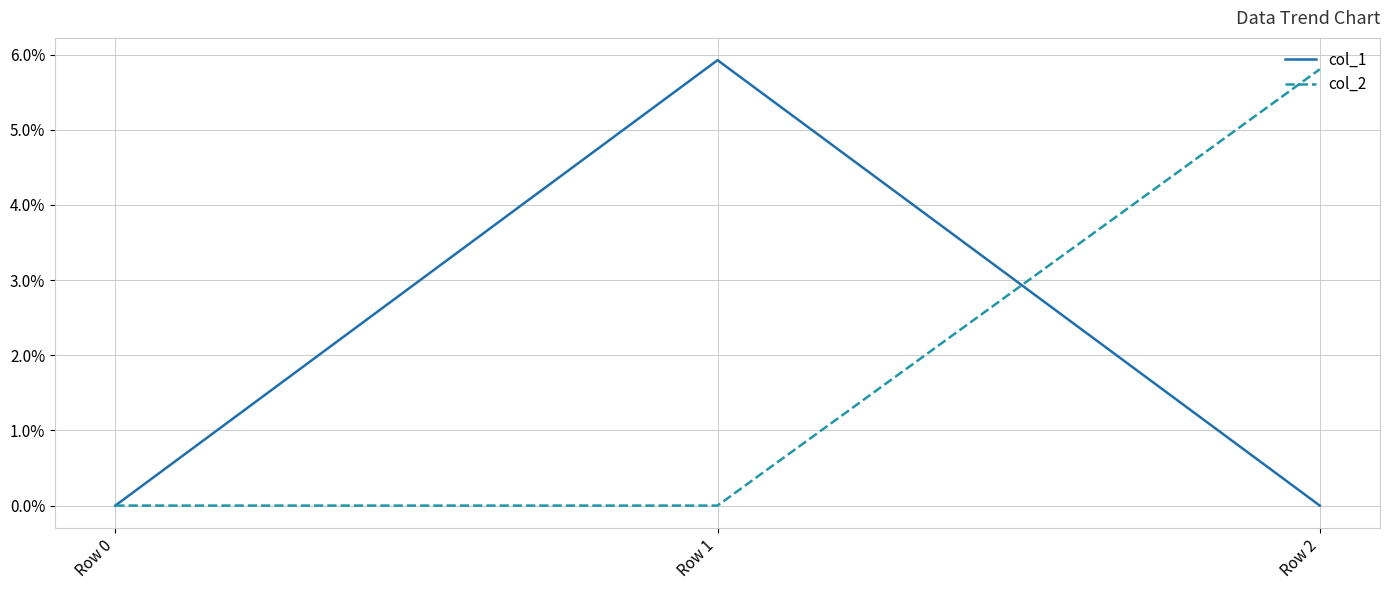

What is the difference between the col_2 values at Row 0 and Row 2?

5.8